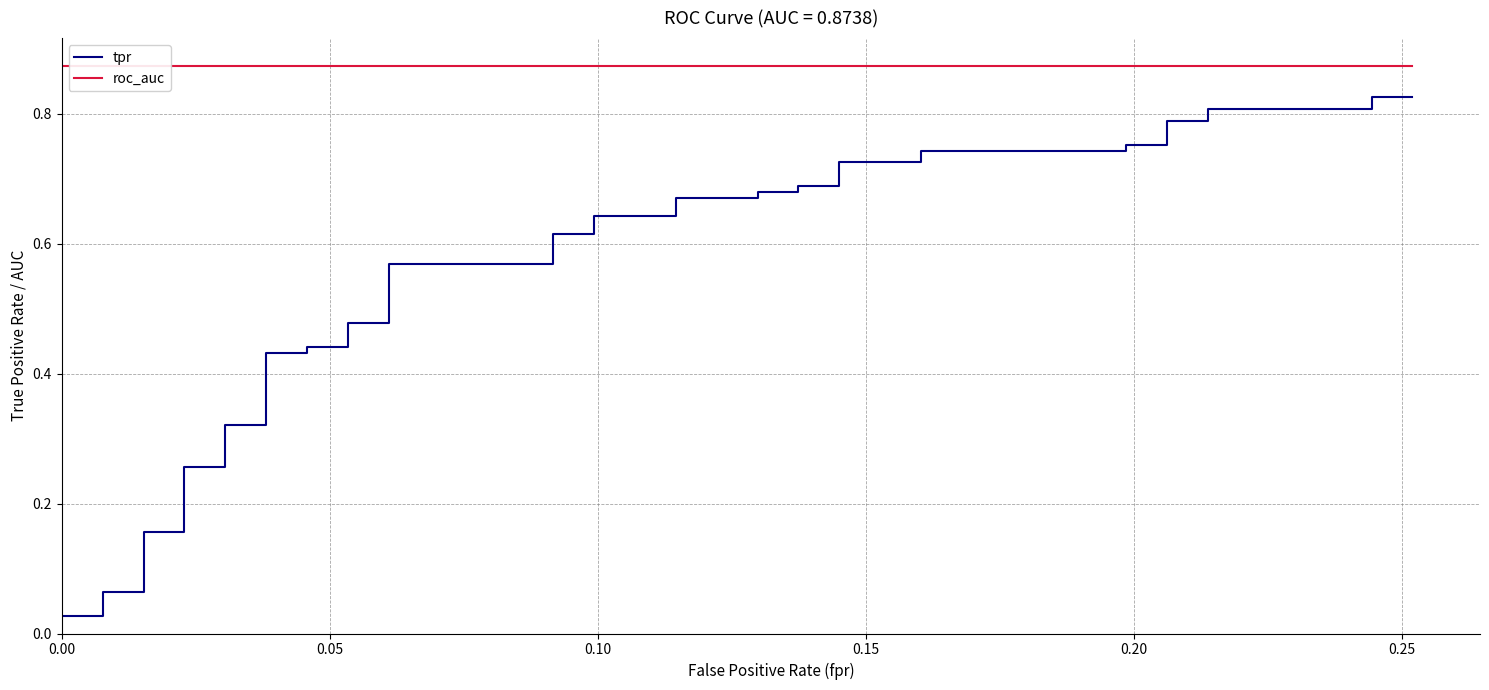

Is it true that tpr equals 0.2 at 22?

False